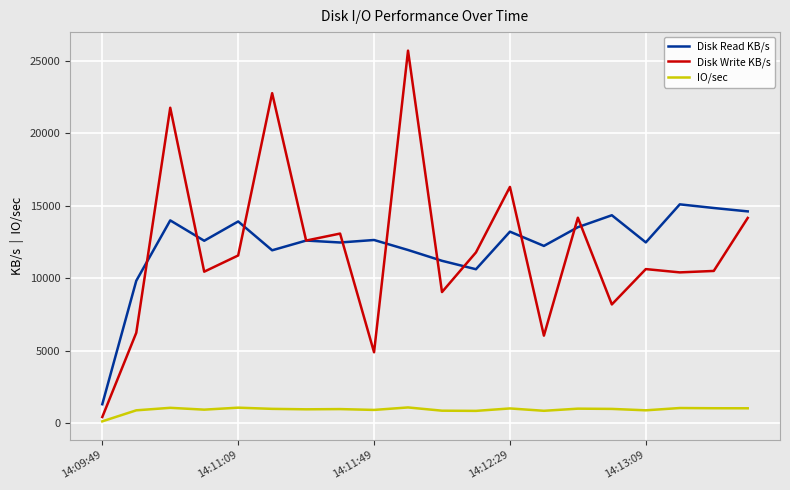

Which series has the largest range (max minus min)?

Disk Write KB/s